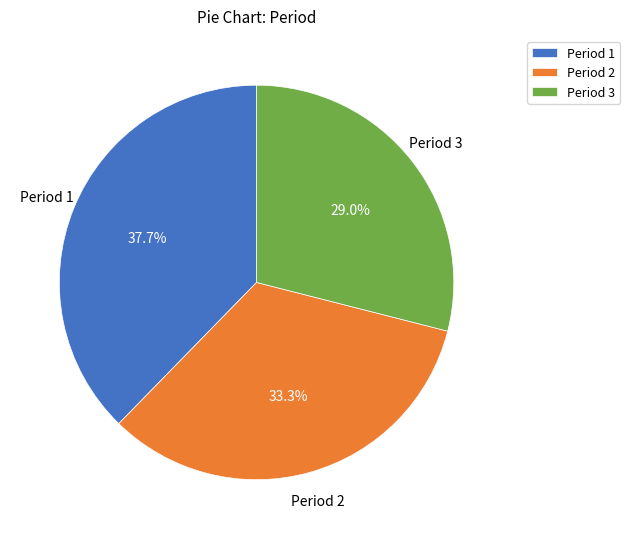

What is the ratio of the value at Period 3 to the value at Period 1?

0.8